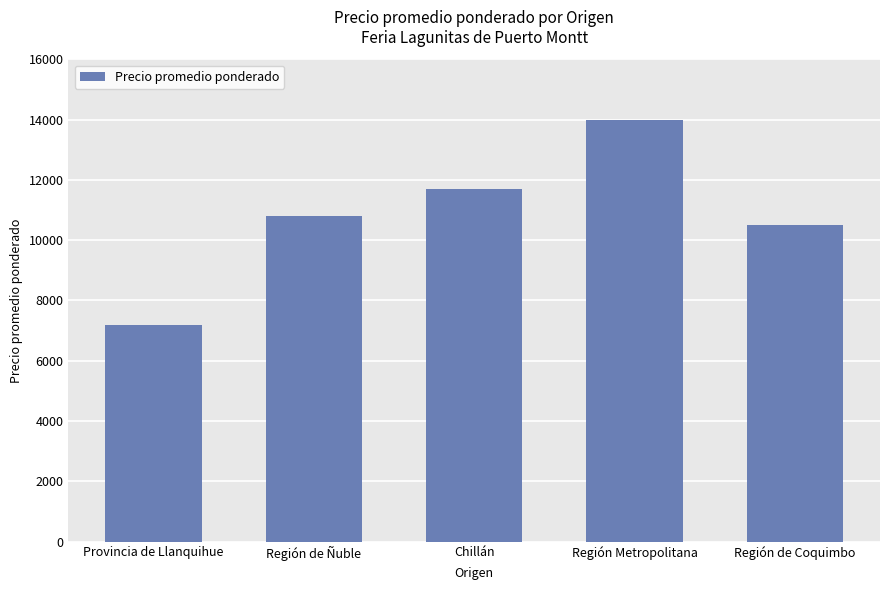

What is the approximate value at Provincia de Llanquihue?

7188